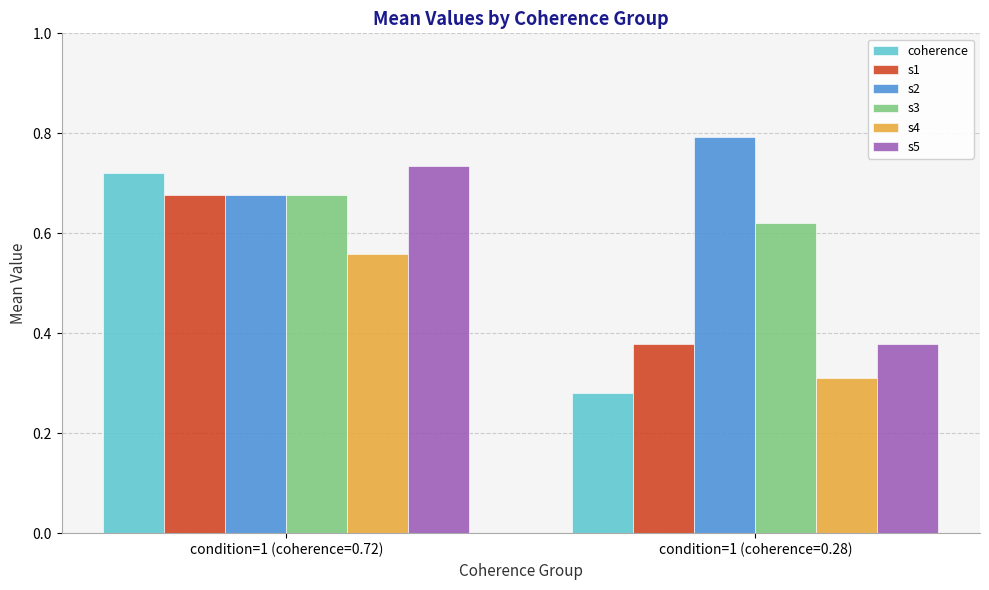

At which category is the sum across all series the highest?

condition=1 (coherence=0.72)